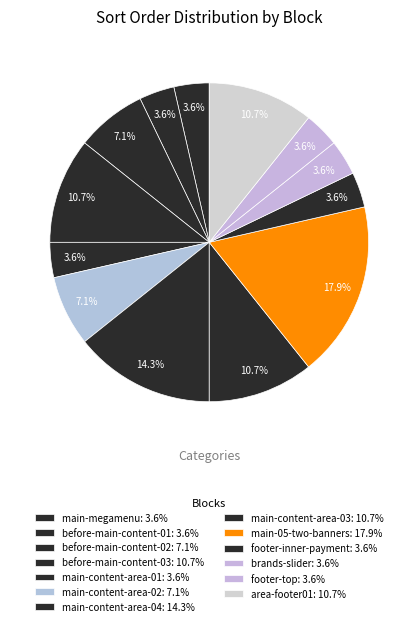

Which slice is the largest?

main-05-two-banners